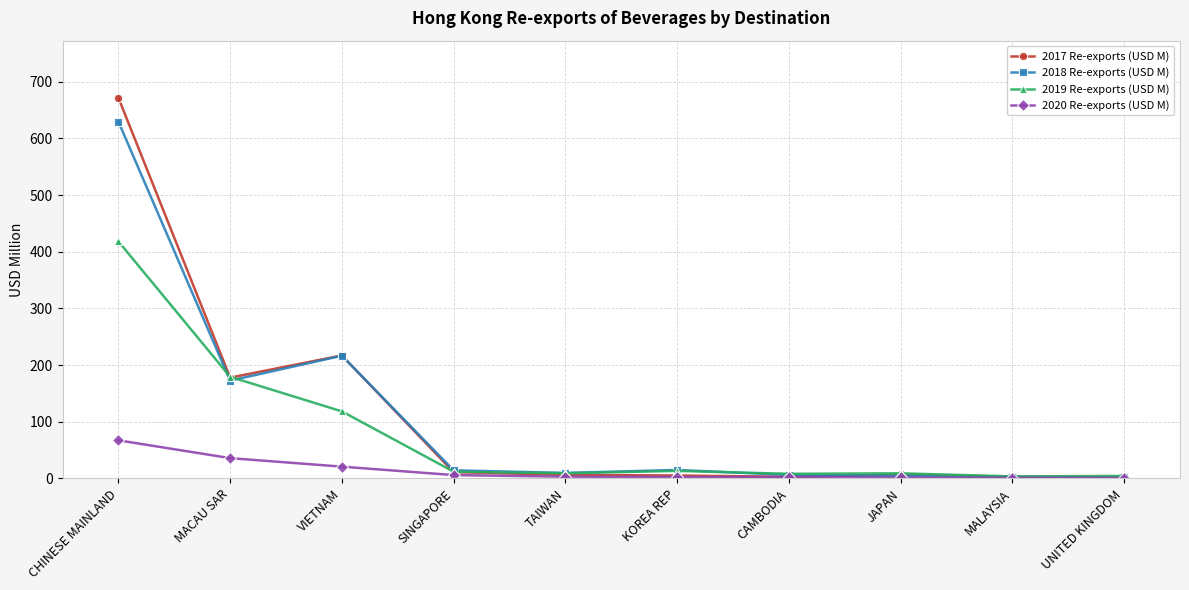

What is the label of the 9th point from the left?

MALAYSIA